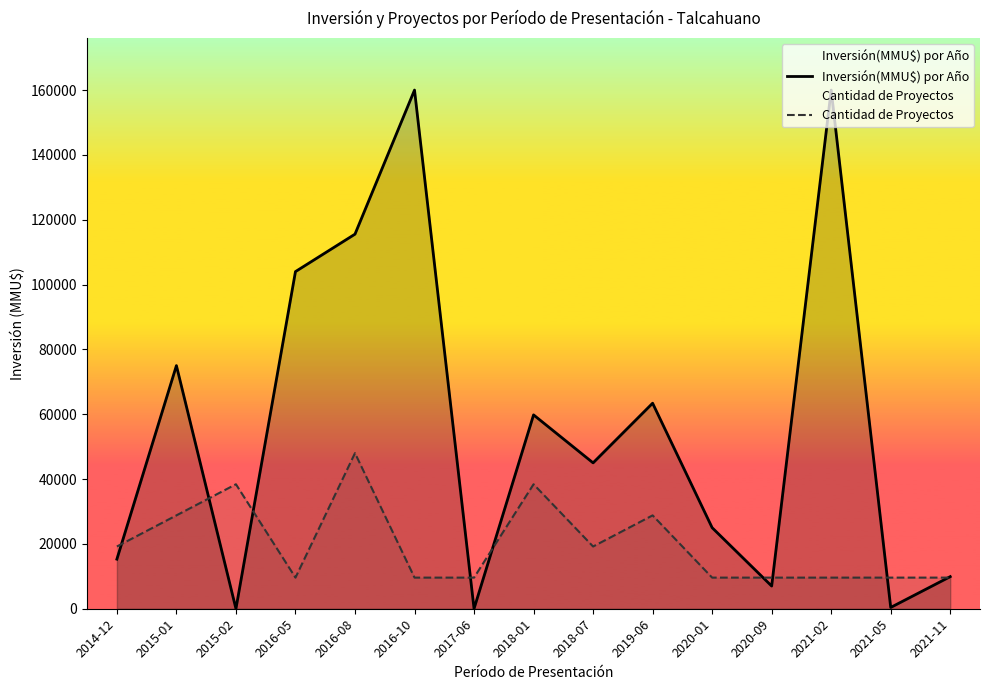

How many positive values does the Inversión(MMU$) por Año series have?

14